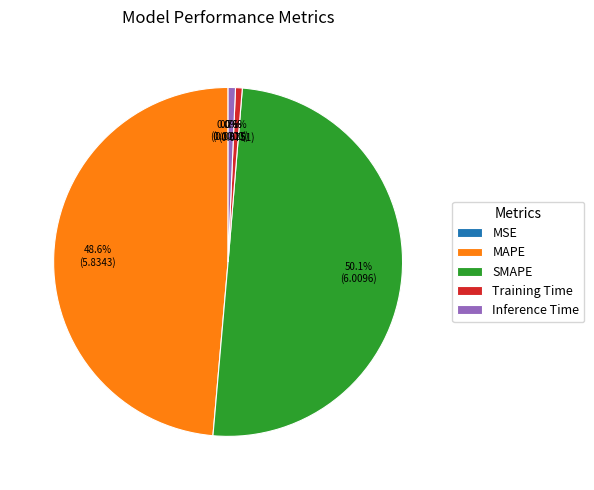

Which category has the biggest portion of the pie?

SMAPE